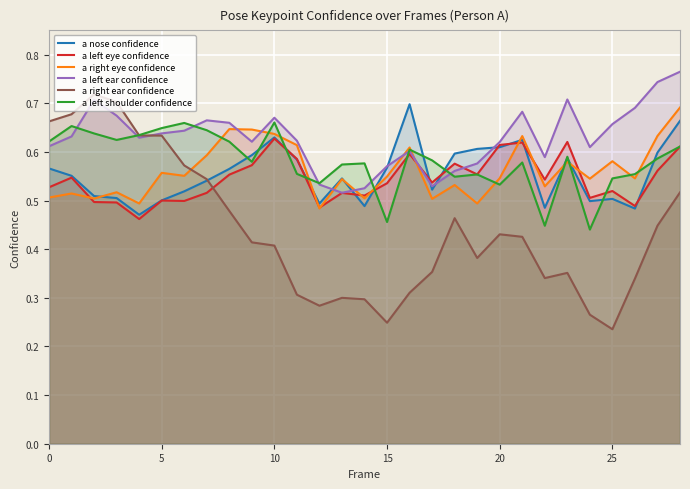

What is the total value across all series at 10?

3.6